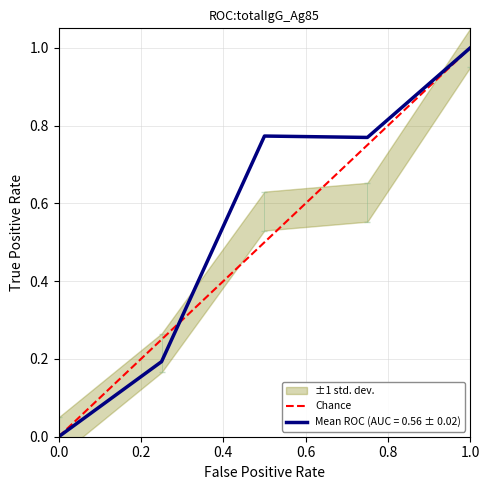

The Mean ROC (AUC = 0.56 ± 0.02) series shows 1.0 at 1.0. True or false?

True